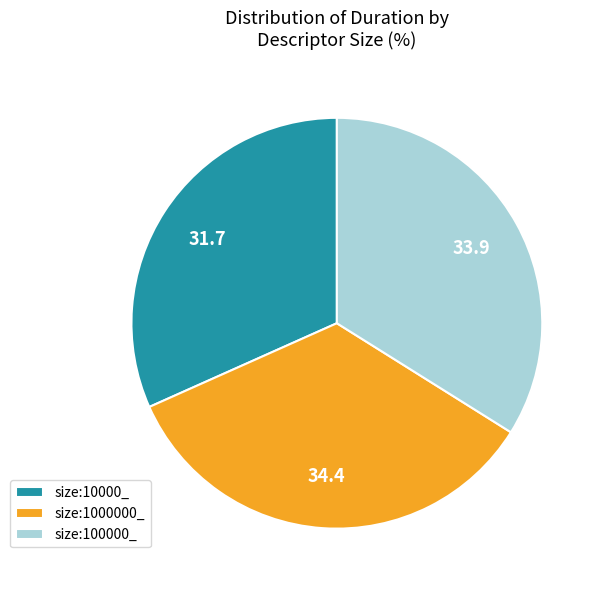

What is the ratio of the value at size:100000_ to the value at size:10000_?

1.1